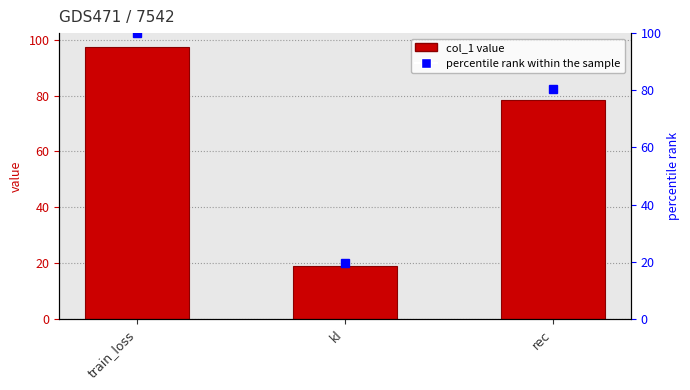

What is the difference between the maximum and minimum values?

78.5